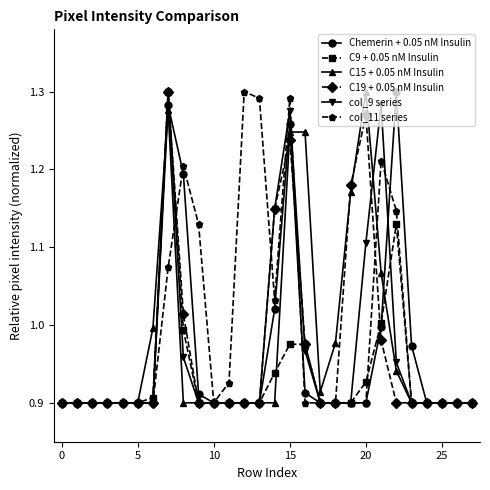

What are all the series names shown in the legend?

Chemerin + 0.05 nM Insulin, C9 + 0.05 nM Insulin, C15 + 0.05 nM Insulin, C19 + 0.05 nM Insulin, col_9 series, col_11 series